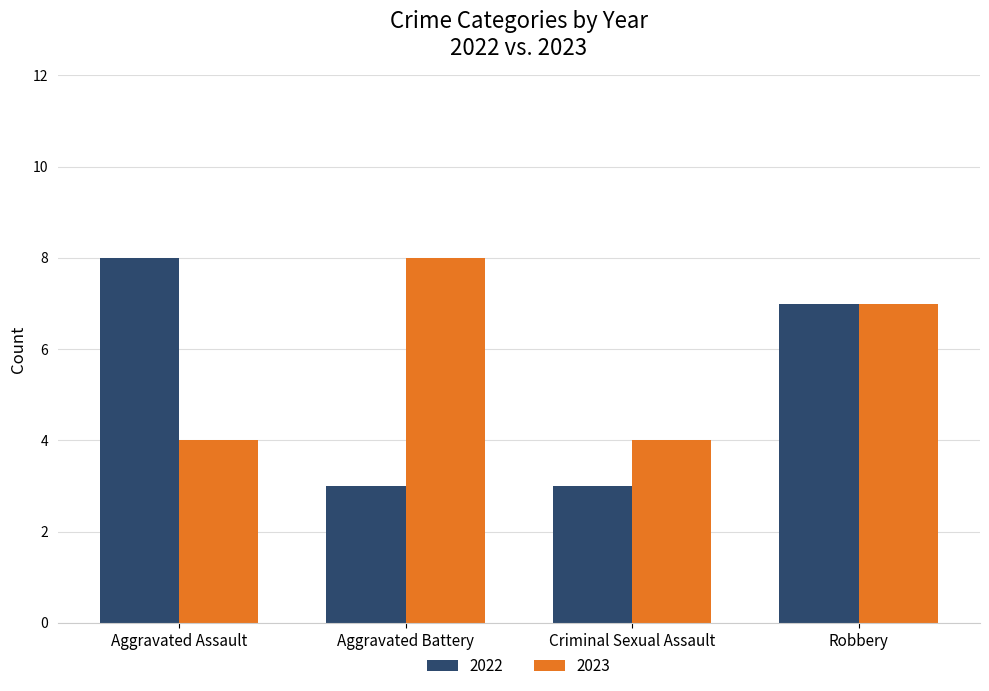

What is the lowest value of the 2022 series?

3